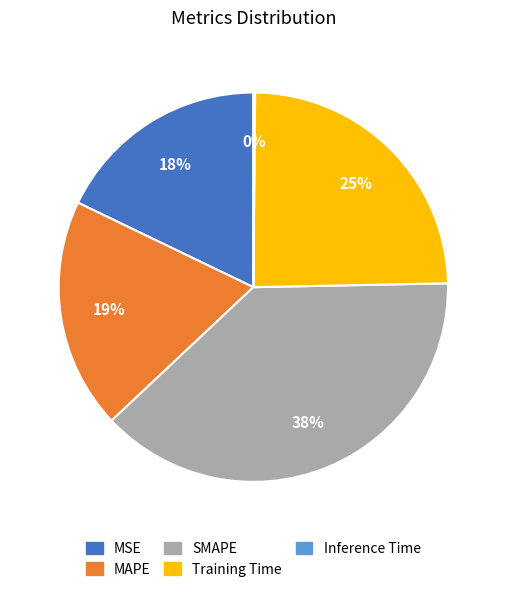

Does MAPE represent more than half of the total?

No